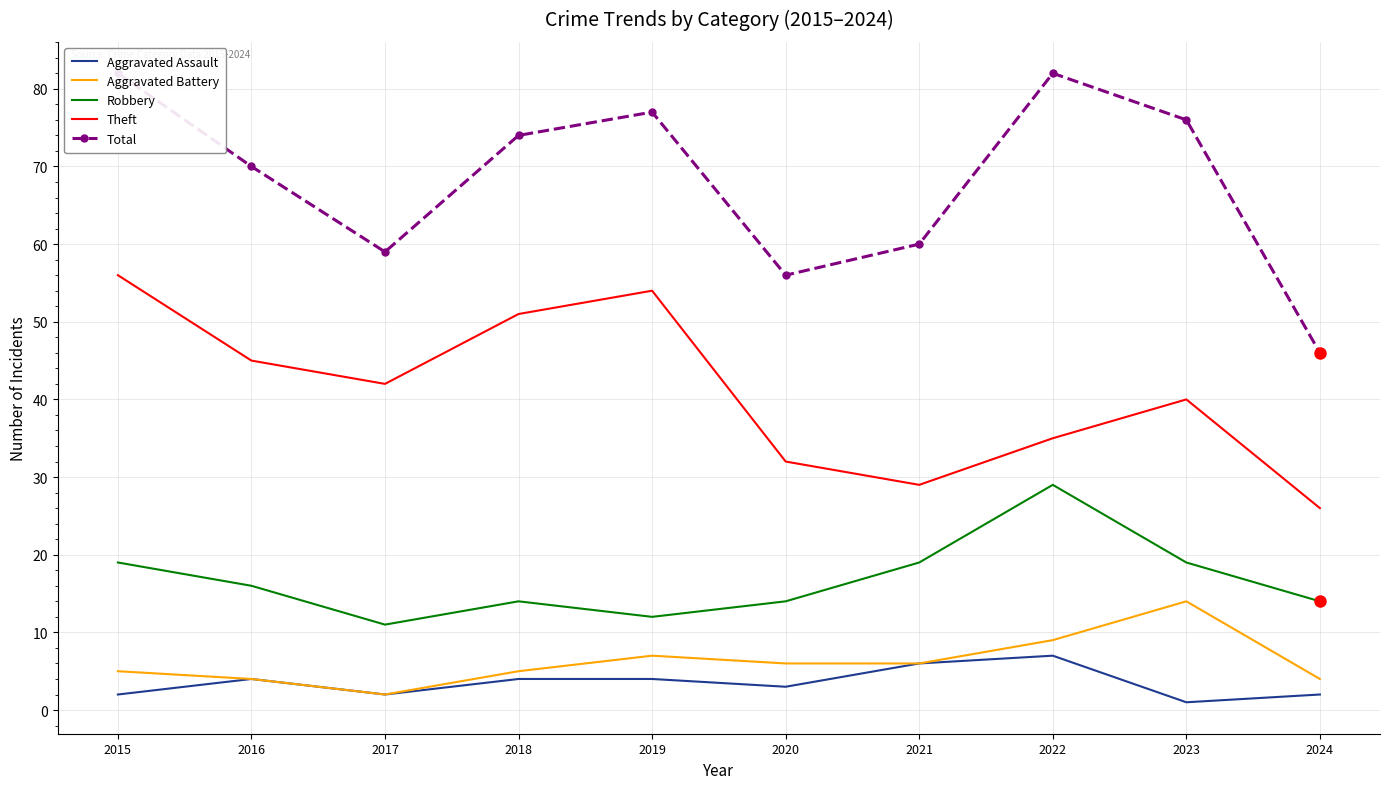

What is the value of the Robbery point at the 6th from the left?

14